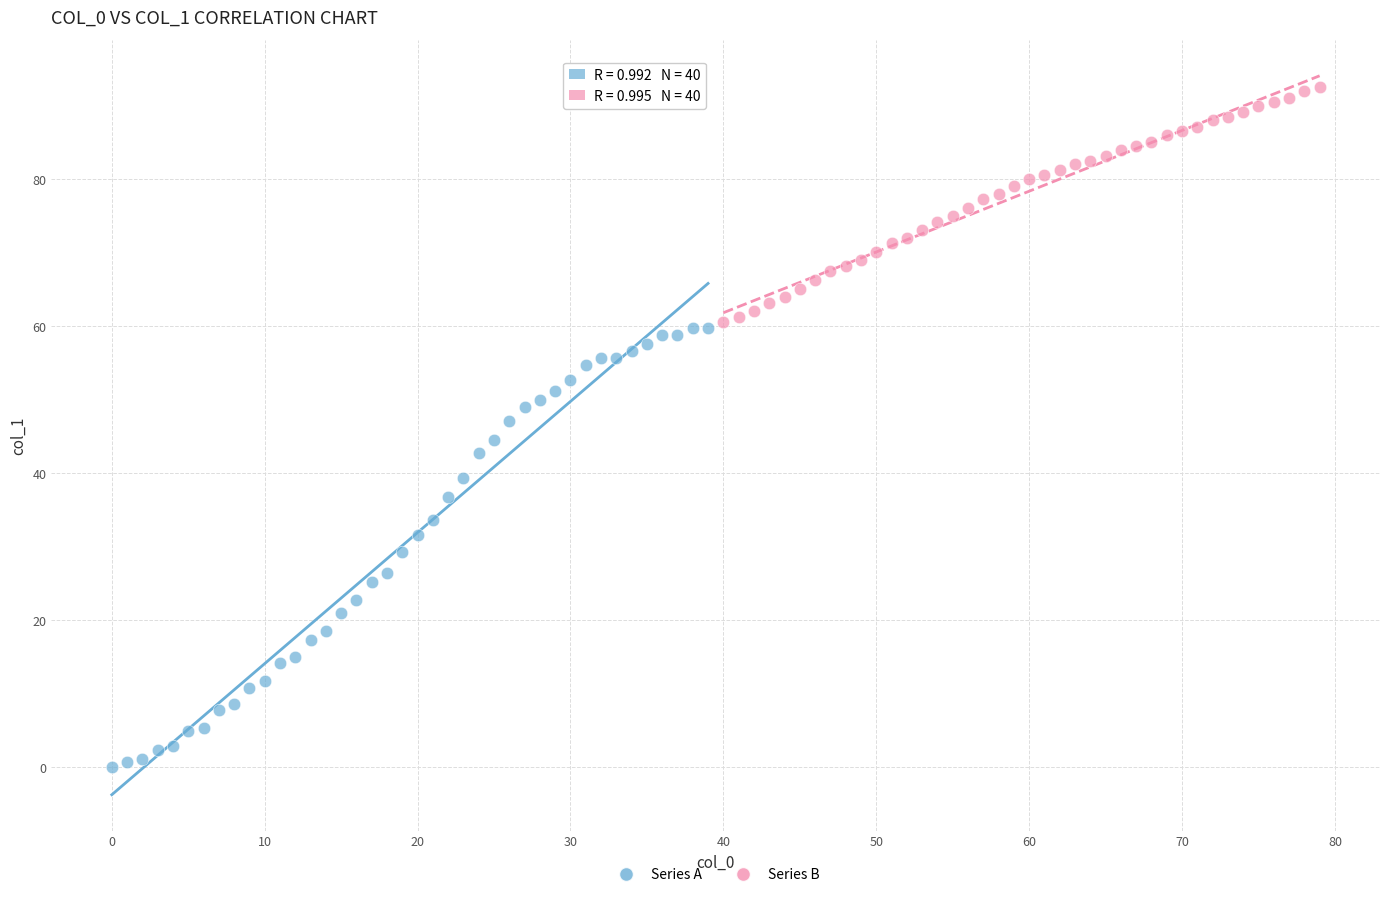

Which series has the widest spread of Y values?

Series A